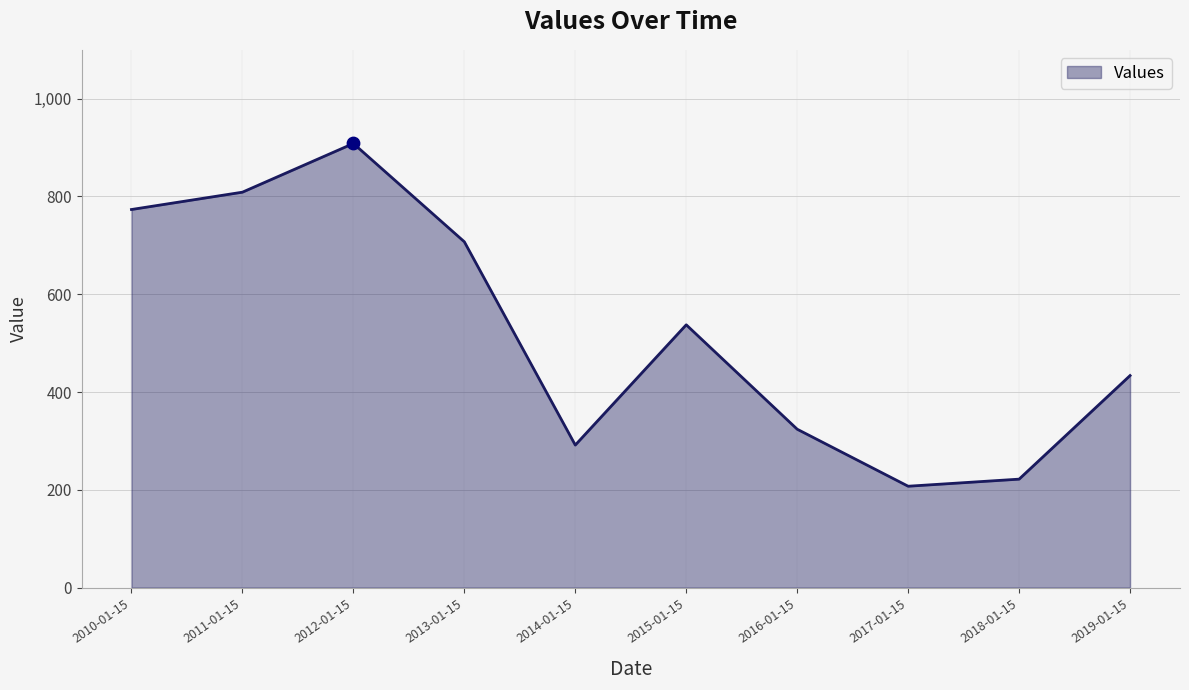

What is the change in value from 2014-01-15 to 2015-01-15?

+246.0